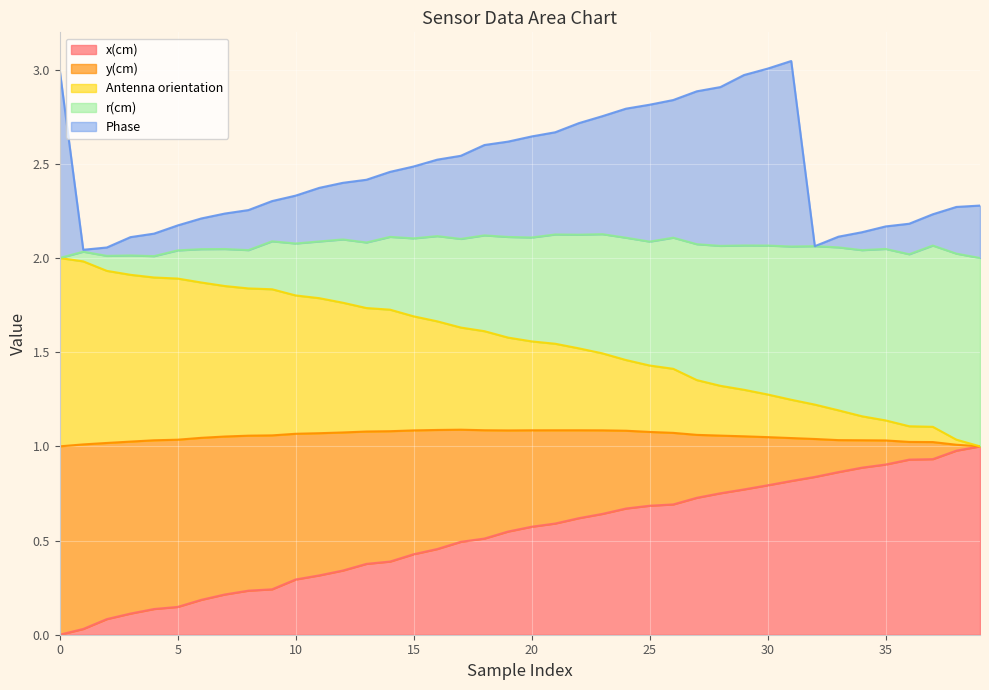

What is the lowest value of the Phase series?

2.0